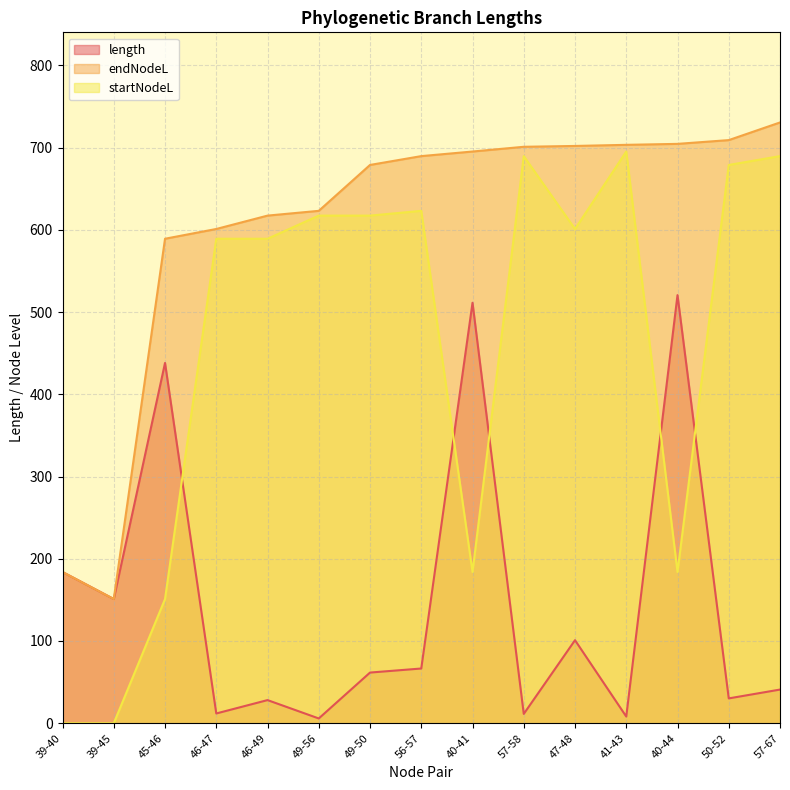

Between which two adjacent categories do length and startNodeL first intersect?

45-46 and 46-47